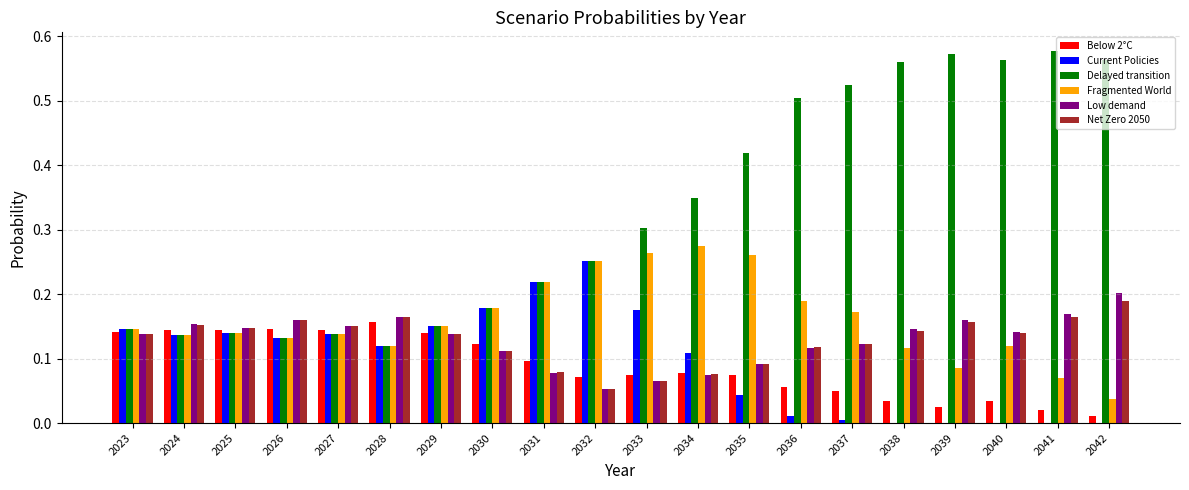

Which series has the largest range (max minus min)?

Delayed transition